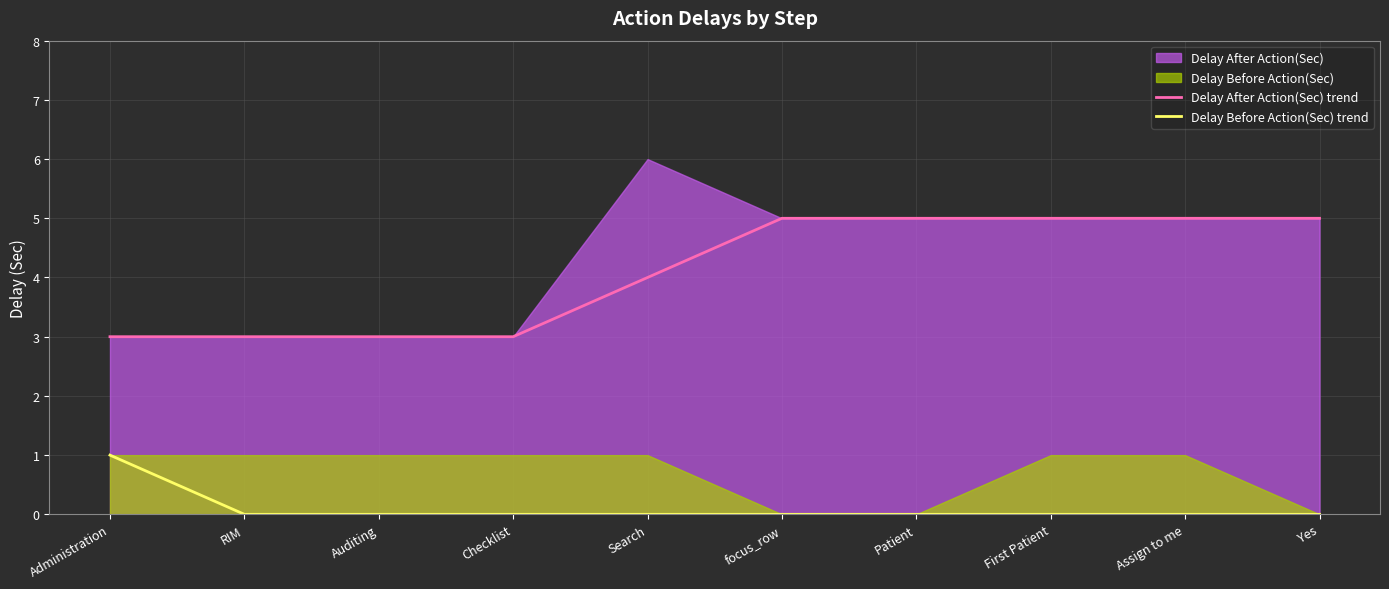

True or false: Delay Before Action(Sec) trend has more than 0 interior local peaks.

False